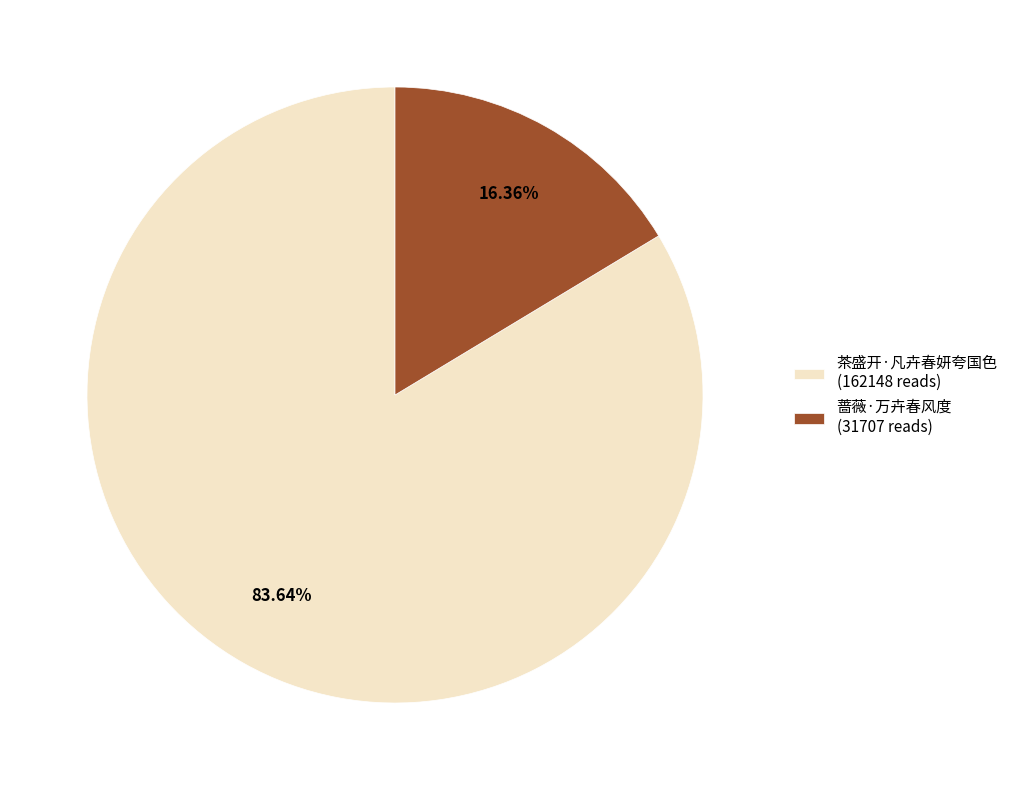

What is the largest slice in the pie chart?

茶盛开·凡卉春妍夸国色